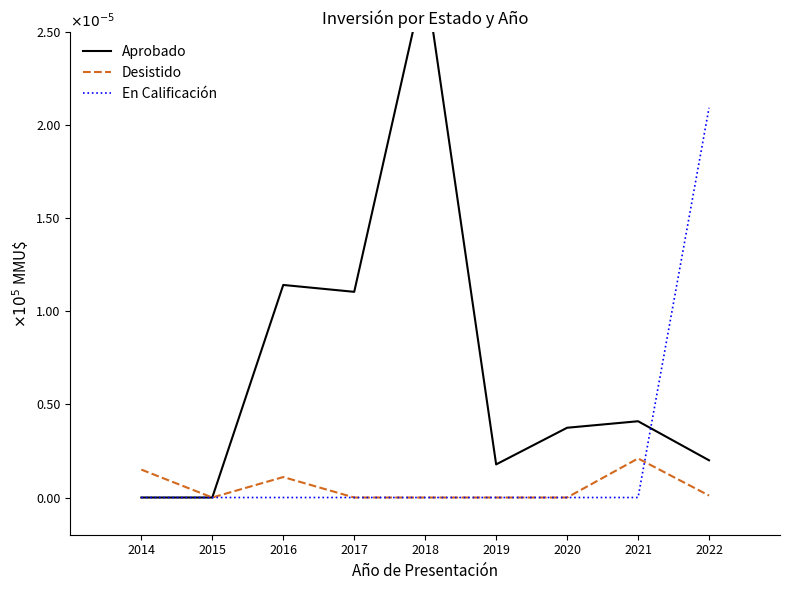

What is the value of the Desistido point at the 9th from the left?

1051